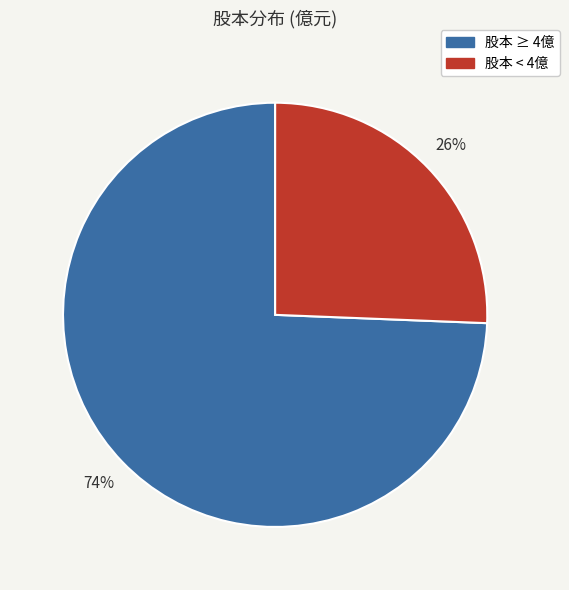

How many slices are in this pie chart?

2